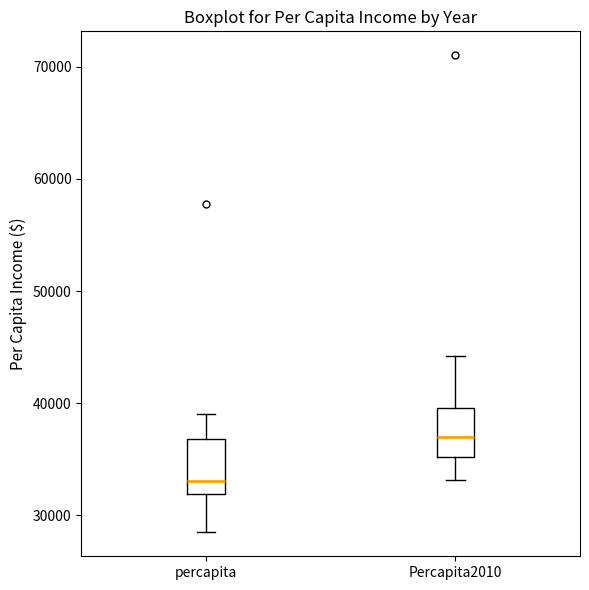

Where is the upper edge of the box for Percapita2010 on the y-axis? The values are not printed on the chart, so give them approximately, as read against the axis.

40000